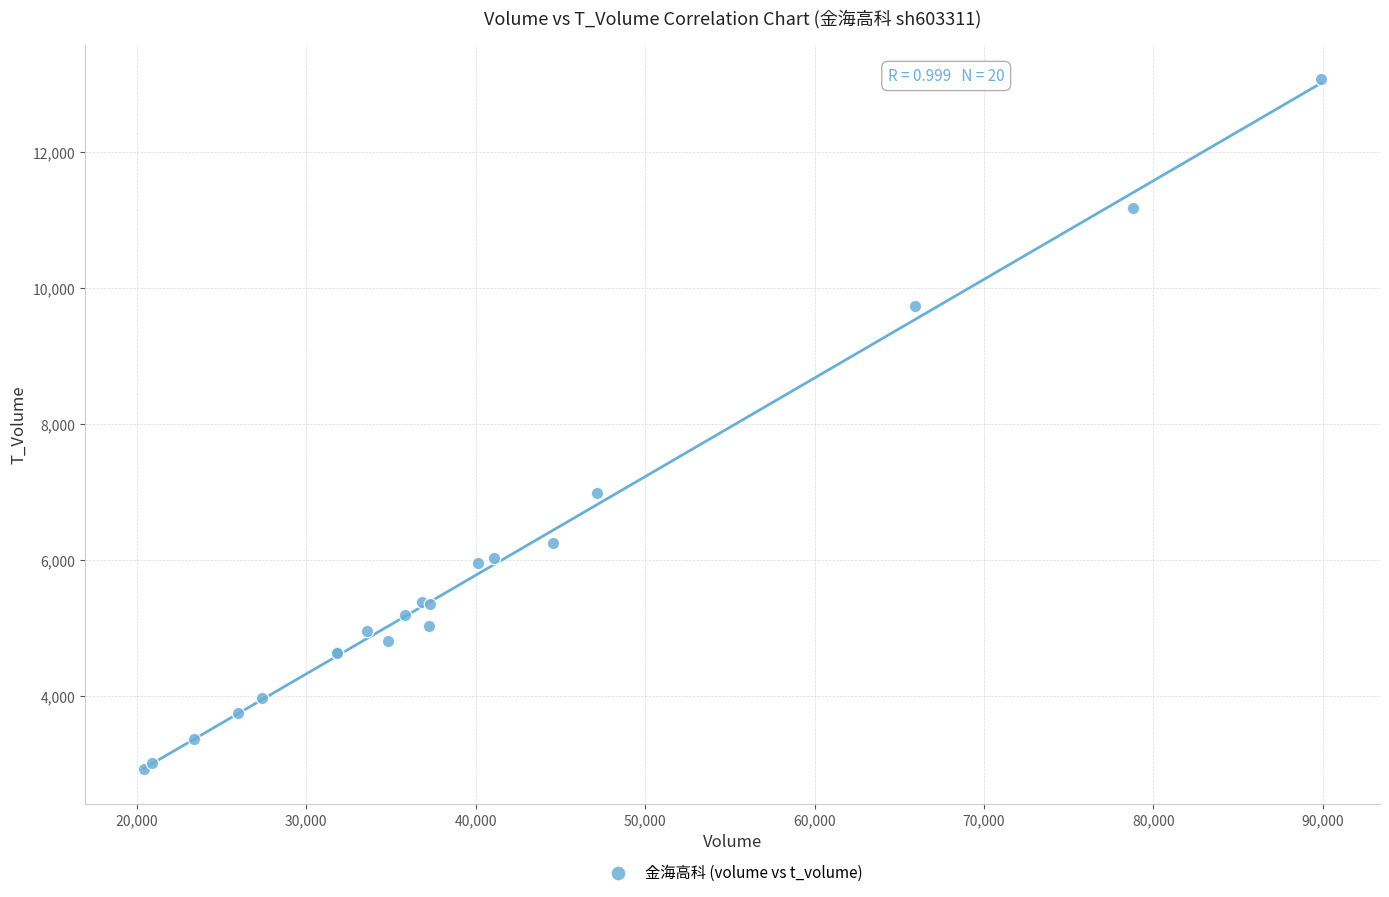

What Y value in the scatter plot is closest to 7993?

6985